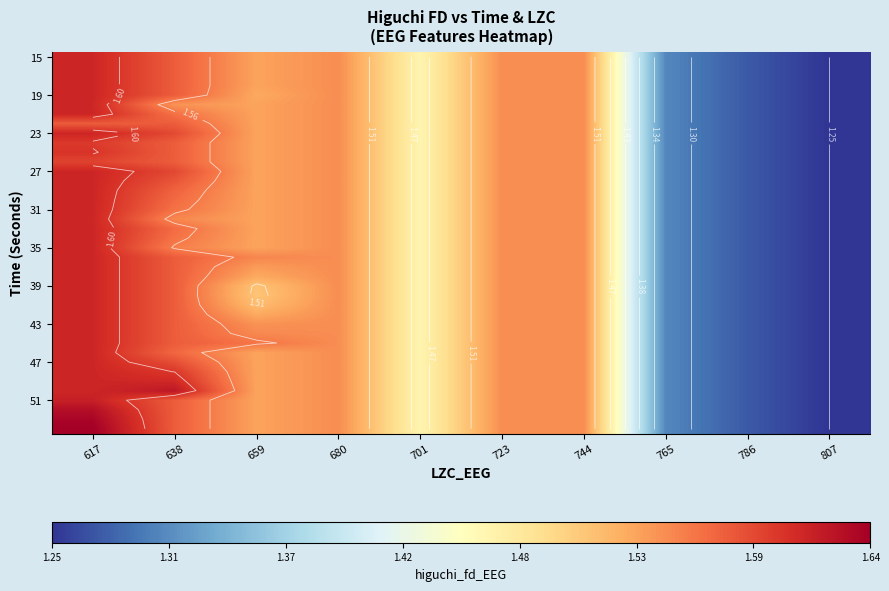

Where is 51 nearest to the value 1?

807